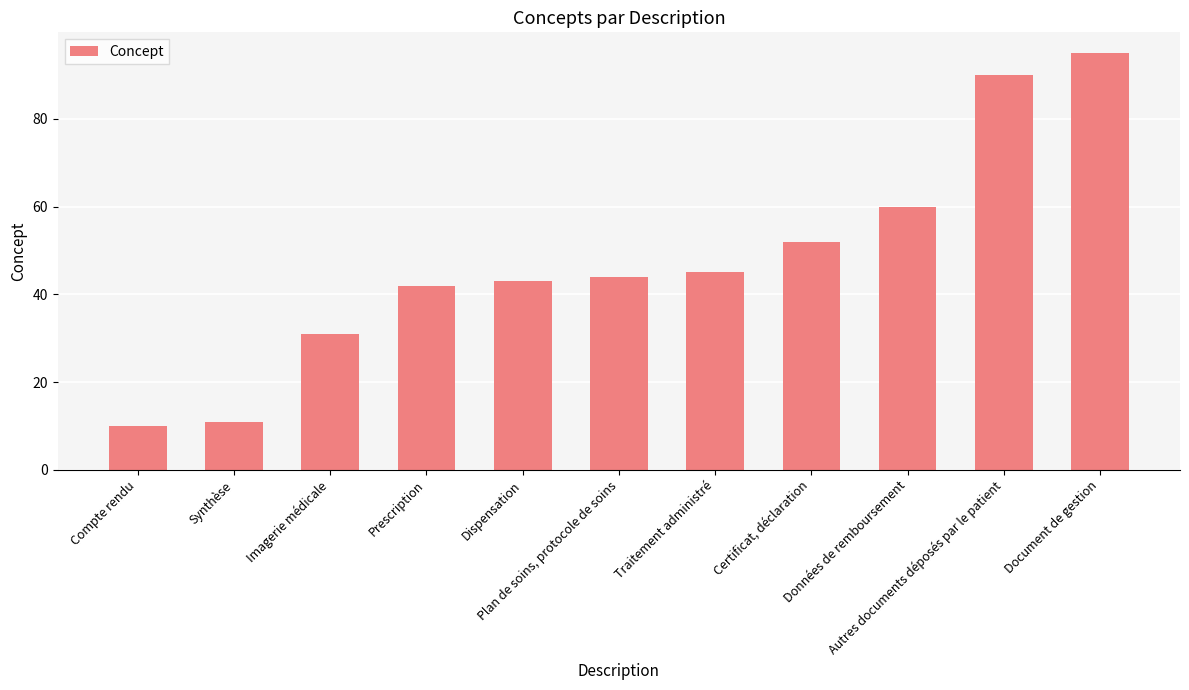

What is the greatest value displayed?

95